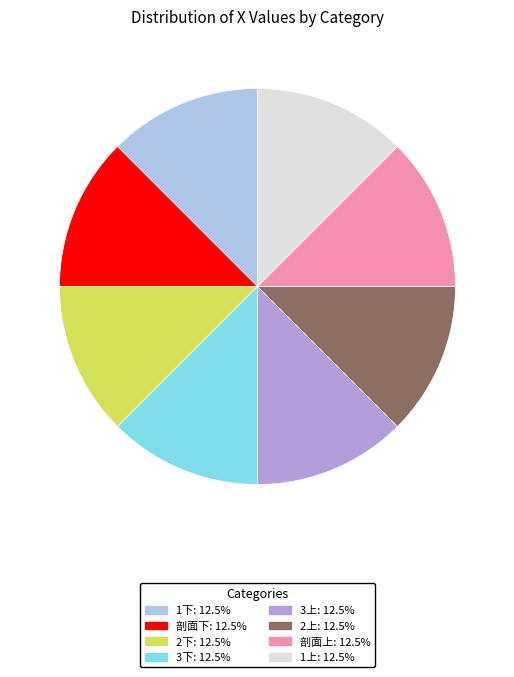

Does 1上 represent more than half of the total?

No